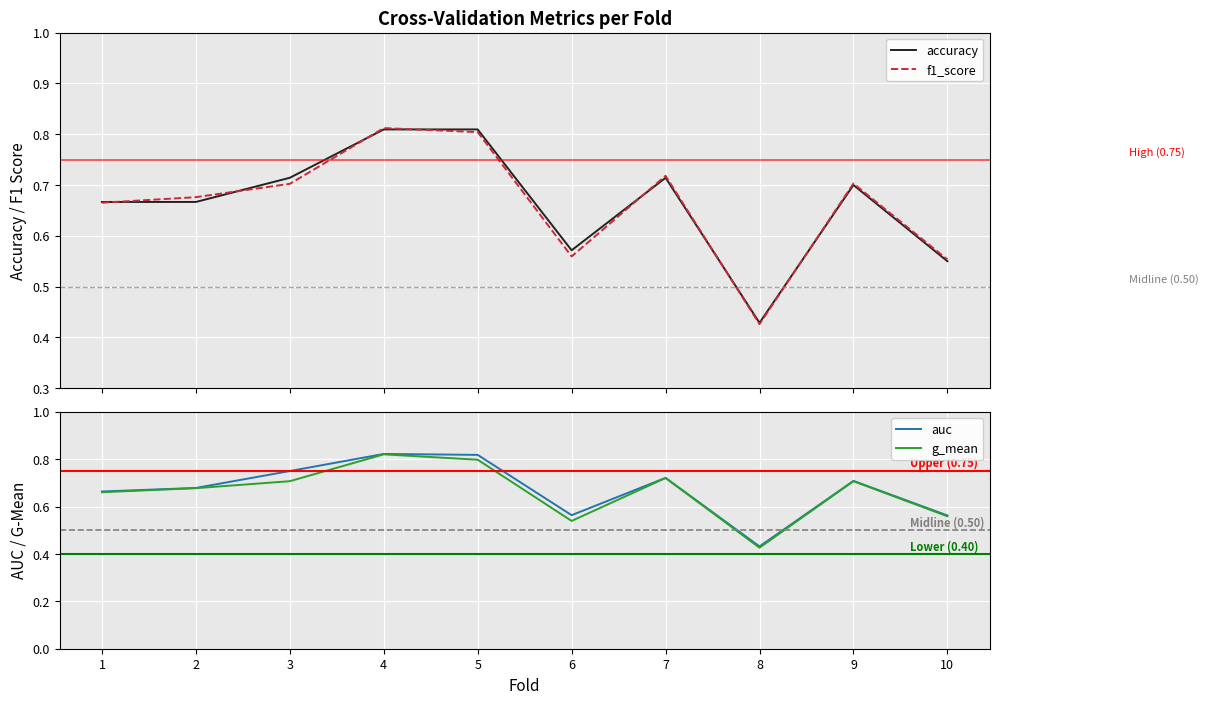

Reading left to right, list all the values displayed in this chart.

accuracy: 0.7	0.7	0.7	0.8	0.8	0.6	0.7	0.4	0.7	0.6
f1_score: 0.7	0.7	0.7	0.8	0.8	0.6	0.7	0.4	0.7	0.6
auc: 0.7	0.7	0.8	0.8	0.8	0.6	0.7	0.4	0.7	0.6
g_mean: 0.7	0.7	0.7	0.8	0.8	0.5	0.7	0.4	0.7	0.6